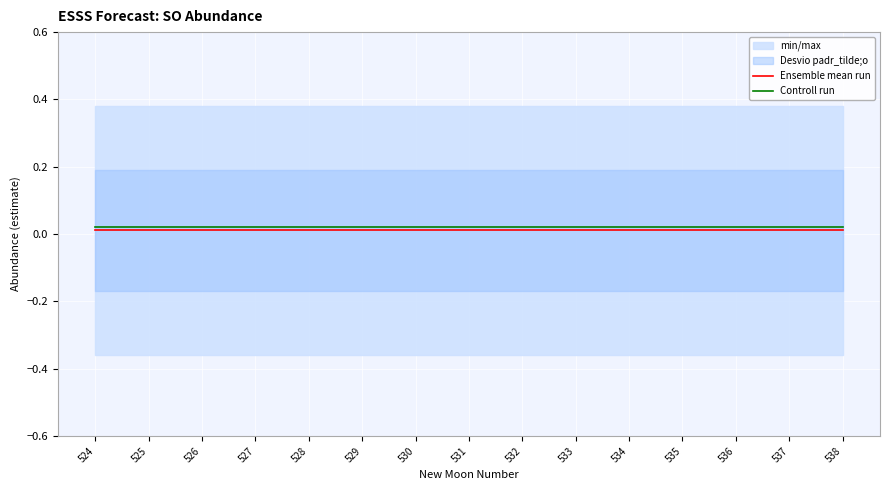

Which series has the largest total across all categories?

Controll run